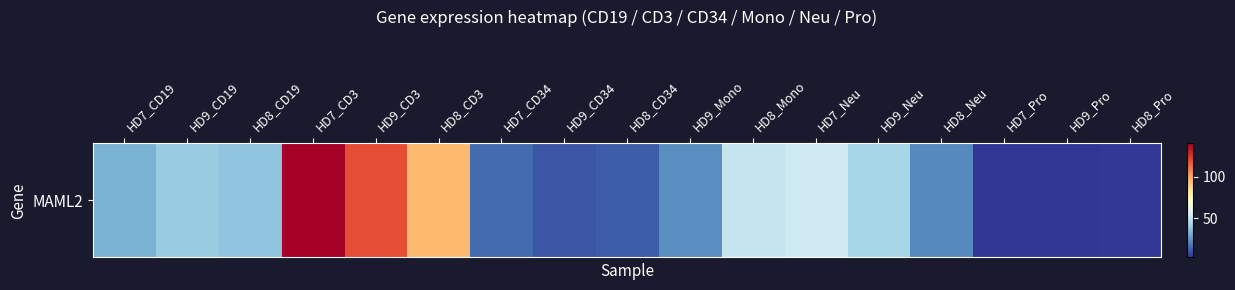

Rank the categories by value from highest to lowest.

HD7_CD3, HD9_CD3, HD8_CD3, HD7_Neu, HD8_Mono, HD9_Neu, HD9_CD19, HD8_CD19, HD7_CD19, HD9_Mono, HD8_Neu, HD7_CD34, HD8_CD34, HD9_CD34, HD8_Pro, HD9_Pro, HD7_Pro